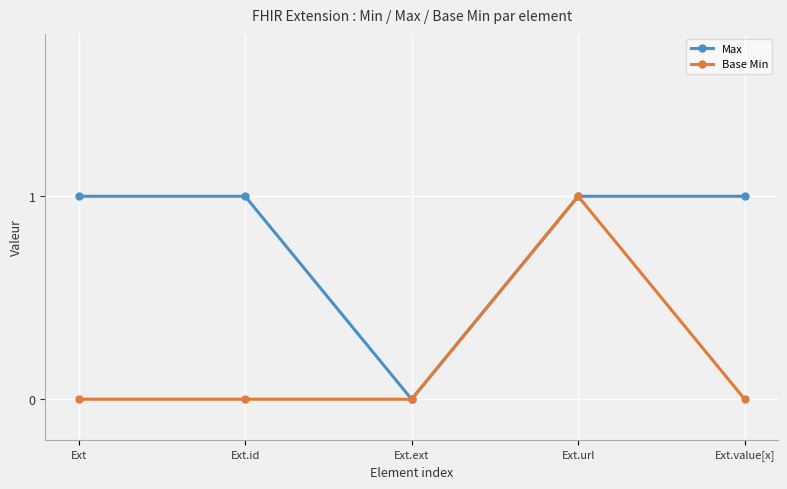

True or false: Max has a value of 0 at Ext.ext.

True